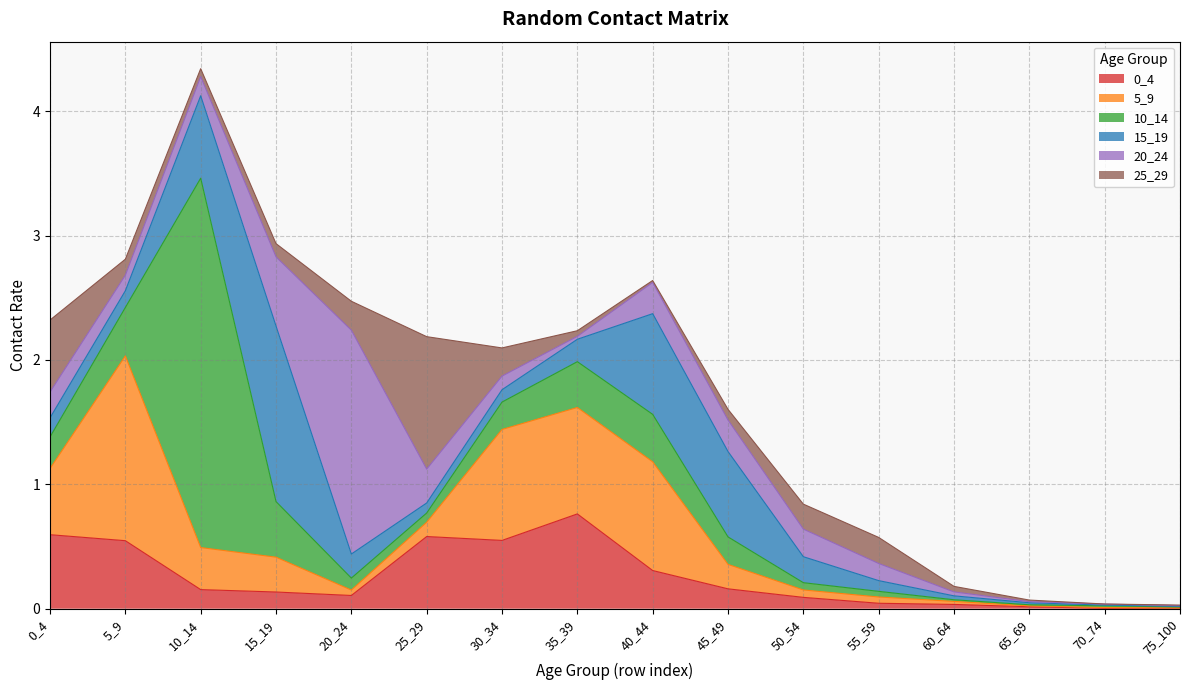

What is the total value across all series at 30_34?

2.1